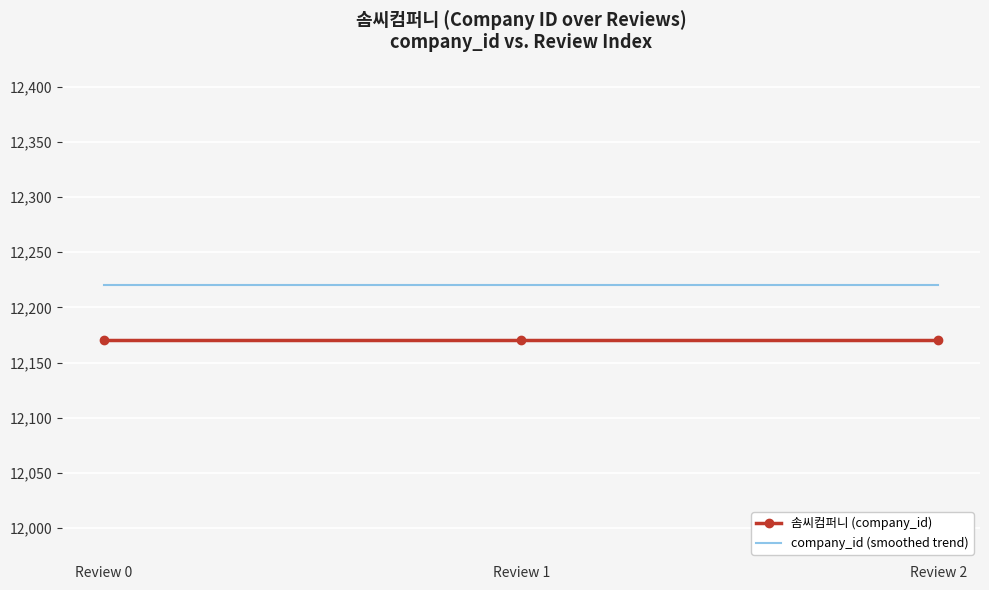

True or false: company_id (smoothed trend) has a value of 7971 at Review 0.

False